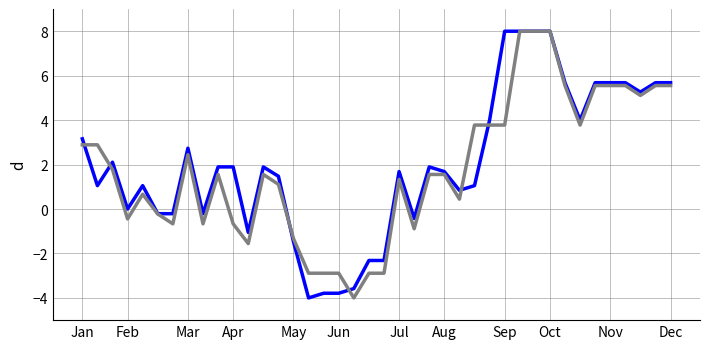

What is the maximum value shown in the chart?

8.0